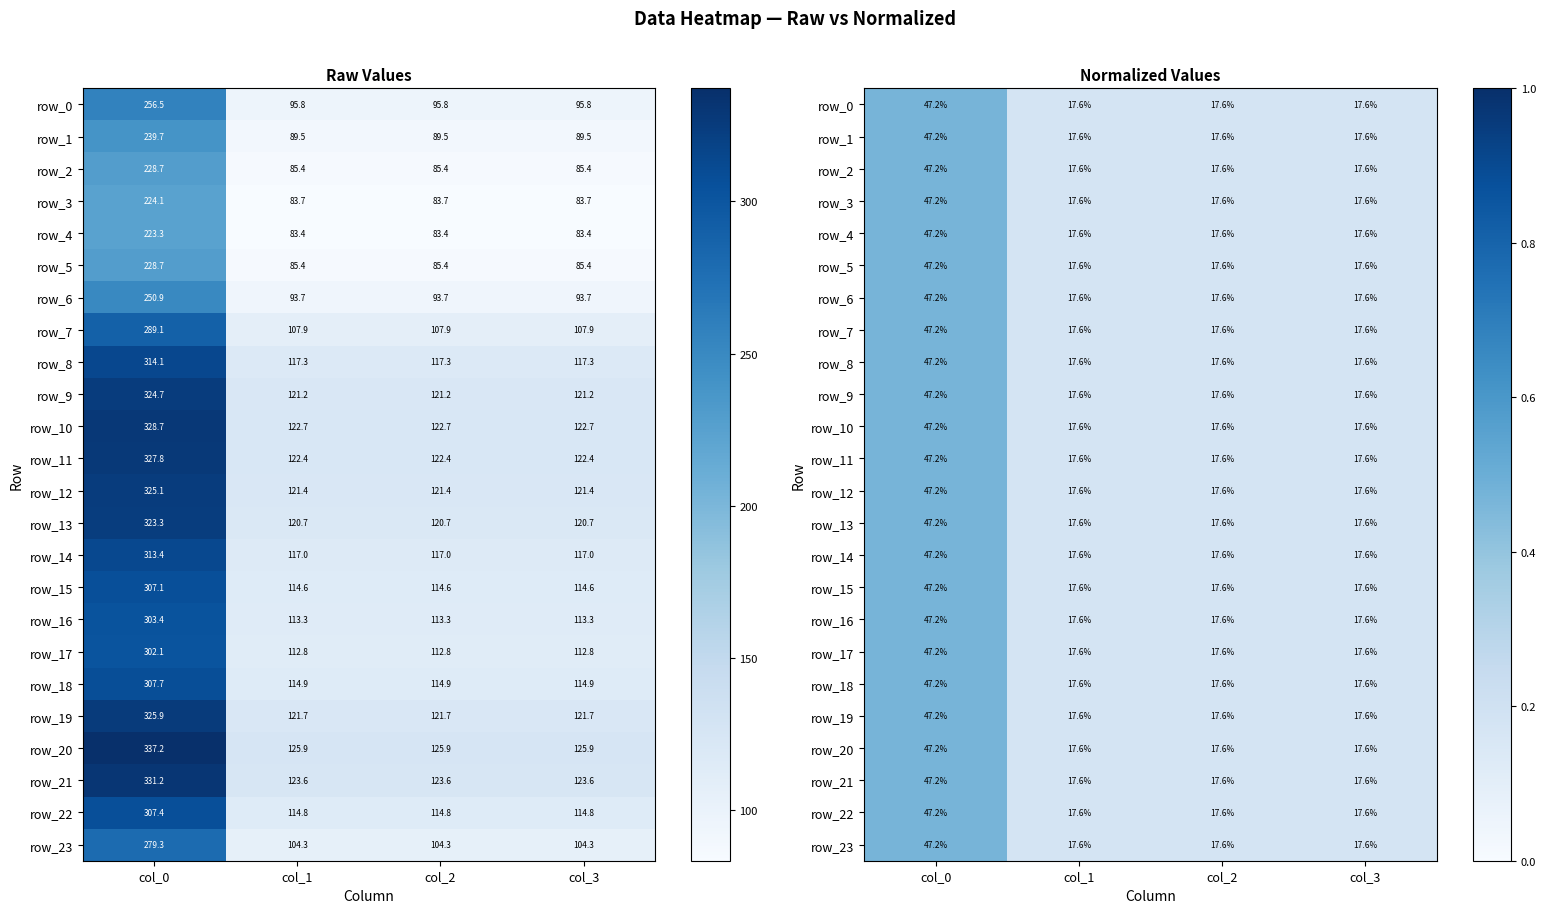

Reading right to left, extract all data points from this chart.

row_0: col_3=0.2	col_2=0.2	col_1=0.2	col_0=0.5
row_1: col_3=0.2	col_2=0.2	col_1=0.2	col_0=0.5
row_2: col_3=0.2	col_2=0.2	col_1=0.2	col_0=0.5
row_3: col_3=0.2	col_2=0.2	col_1=0.2	col_0=0.5
row_4: col_3=0.2	col_2=0.2	col_1=0.2	col_0=0.5
row_5: col_3=0.2	col_2=0.2	col_1=0.2	col_0=0.5
row_6: col_3=0.2	col_2=0.2	col_1=0.2	col_0=0.5
row_7: col_3=0.2	col_2=0.2	col_1=0.2	col_0=0.5
row_8: col_3=0.2	col_2=0.2	col_1=0.2	col_0=0.5
row_9: col_3=0.2	col_2=0.2	col_1=0.2	col_0=0.5
row_10: col_3=0.2	col_2=0.2	col_1=0.2	col_0=0.5
row_11: col_3=0.2	col_2=0.2	col_1=0.2	col_0=0.5
row_12: col_3=0.2	col_2=0.2	col_1=0.2	col_0=0.5
row_13: col_3=0.2	col_2=0.2	col_1=0.2	col_0=0.5
row_14: col_3=0.2	col_2=0.2	col_1=0.2	col_0=0.5
row_15: col_3=0.2	col_2=0.2	col_1=0.2	col_0=0.5
row_16: col_3=0.2	col_2=0.2	col_1=0.2	col_0=0.5
row_17: col_3=0.2	col_2=0.2	col_1=0.2	col_0=0.5
row_18: col_3=0.2	col_2=0.2	col_1=0.2	col_0=0.5
row_19: col_3=0.2	col_2=0.2	col_1=0.2	col_0=0.5
row_20: col_3=0.2	col_2=0.2	col_1=0.2	col_0=0.5
row_21: col_3=0.2	col_2=0.2	col_1=0.2	col_0=0.5
row_22: col_3=0.2	col_2=0.2	col_1=0.2	col_0=0.5
row_23: col_3=0.2	col_2=0.2	col_1=0.2	col_0=0.5